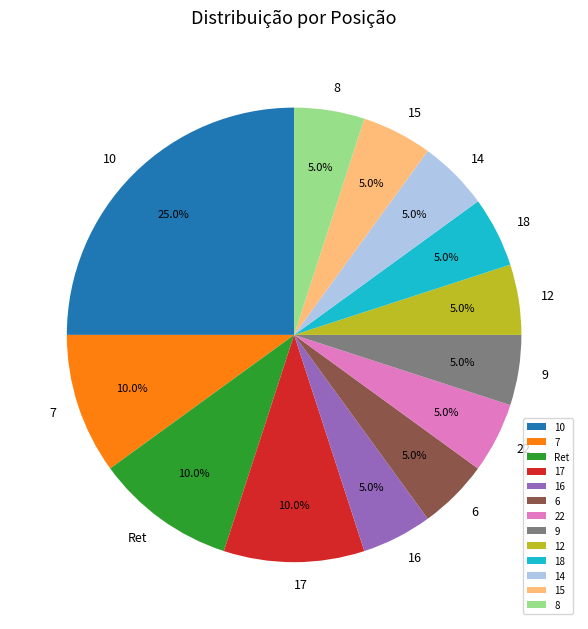

True or false: 14 accounts for 5% of the total.

True